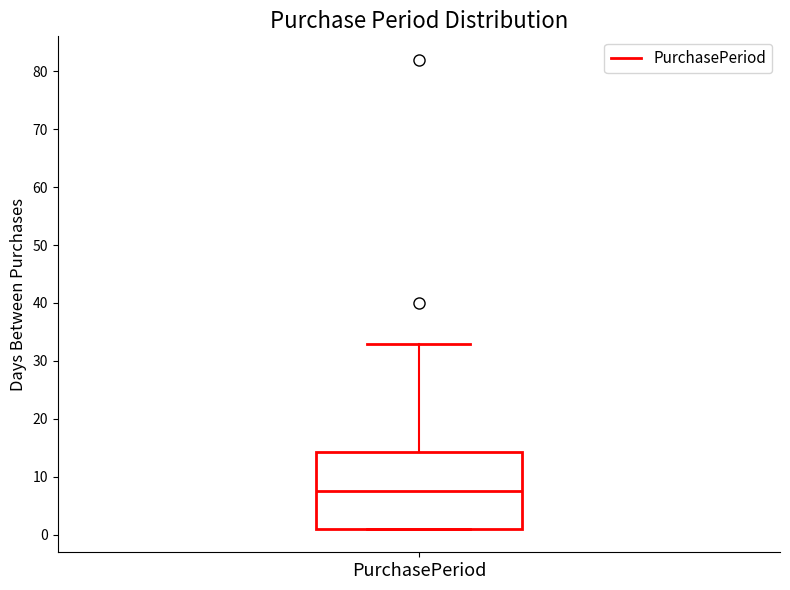

Where does the upper whisker of the box for PurchasePeriod end on the y-axis? The values are not printed on the chart, so give them approximately, as read against the axis.

33